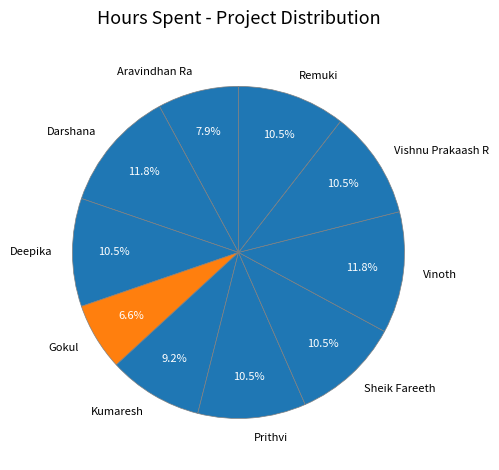

Is the sum of Prithvi and Remuki greater than half?

No